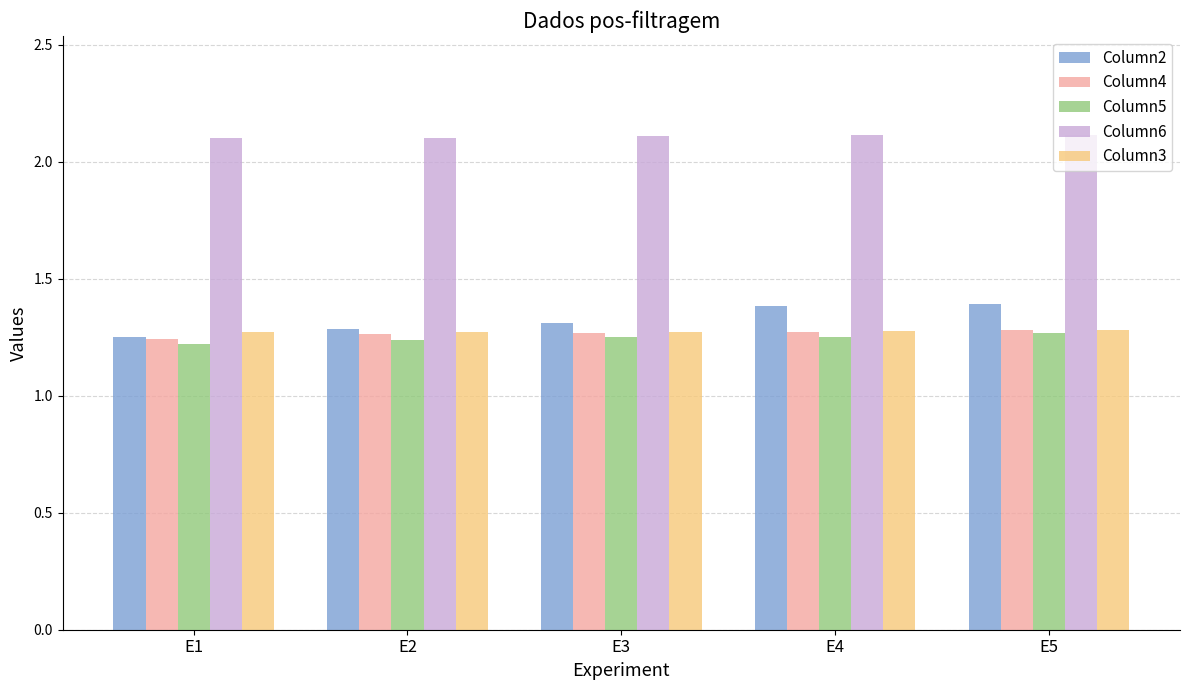

Are the bars horizontal?

No